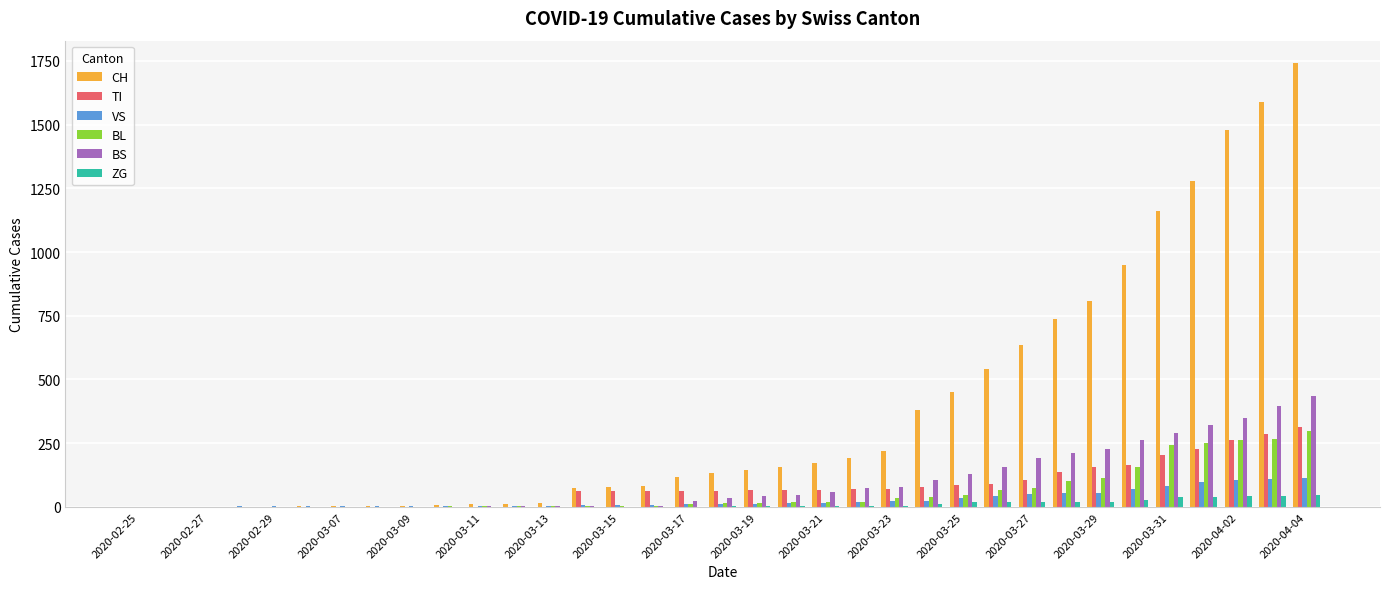

How many categories are shown in the chart?

35